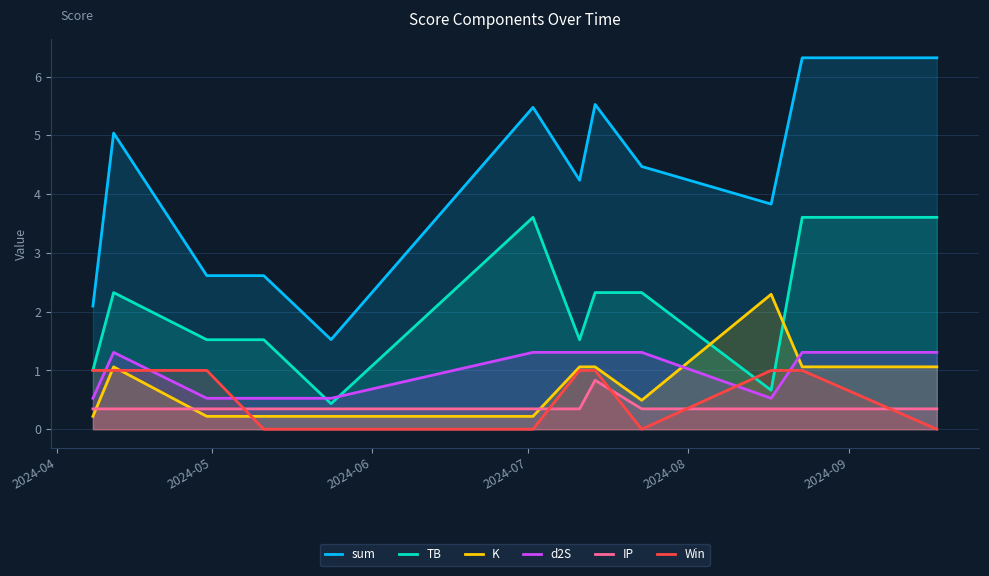

How many lines are shown in the chart?

6